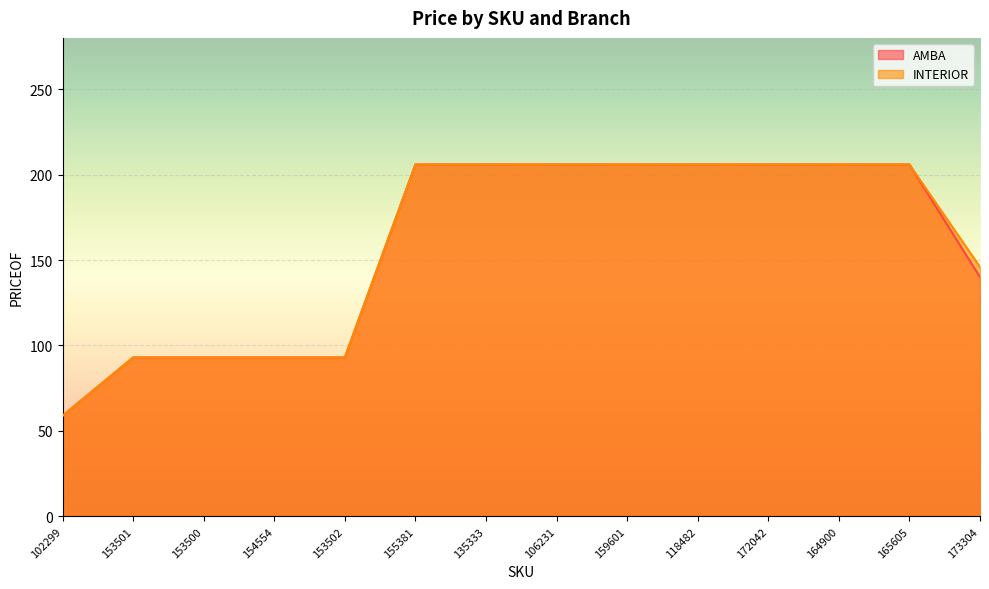

True or false: AMBA and INTERIOR intersect in this chart.

False